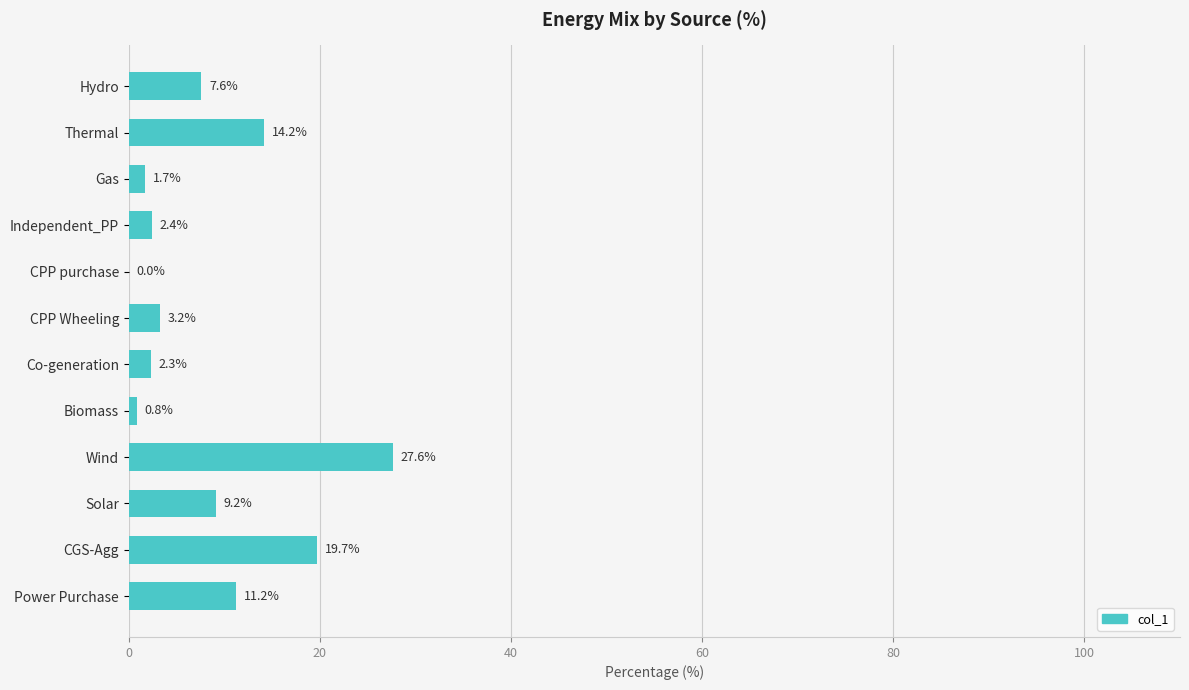

What is the ratio of the value at Power Purchase to the value at Gas?

6.6